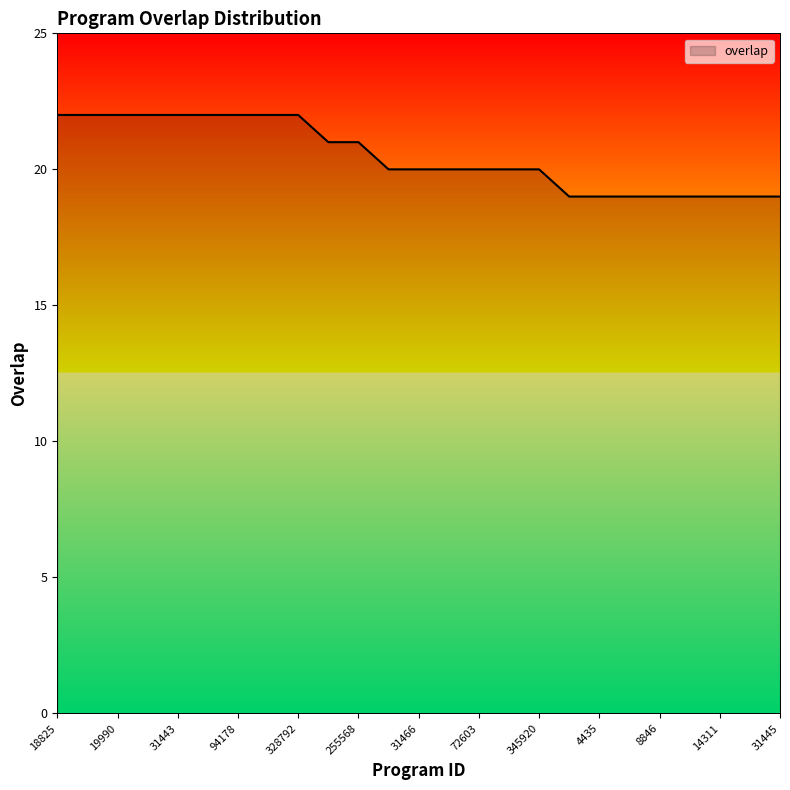

What is the sum of all values?

512